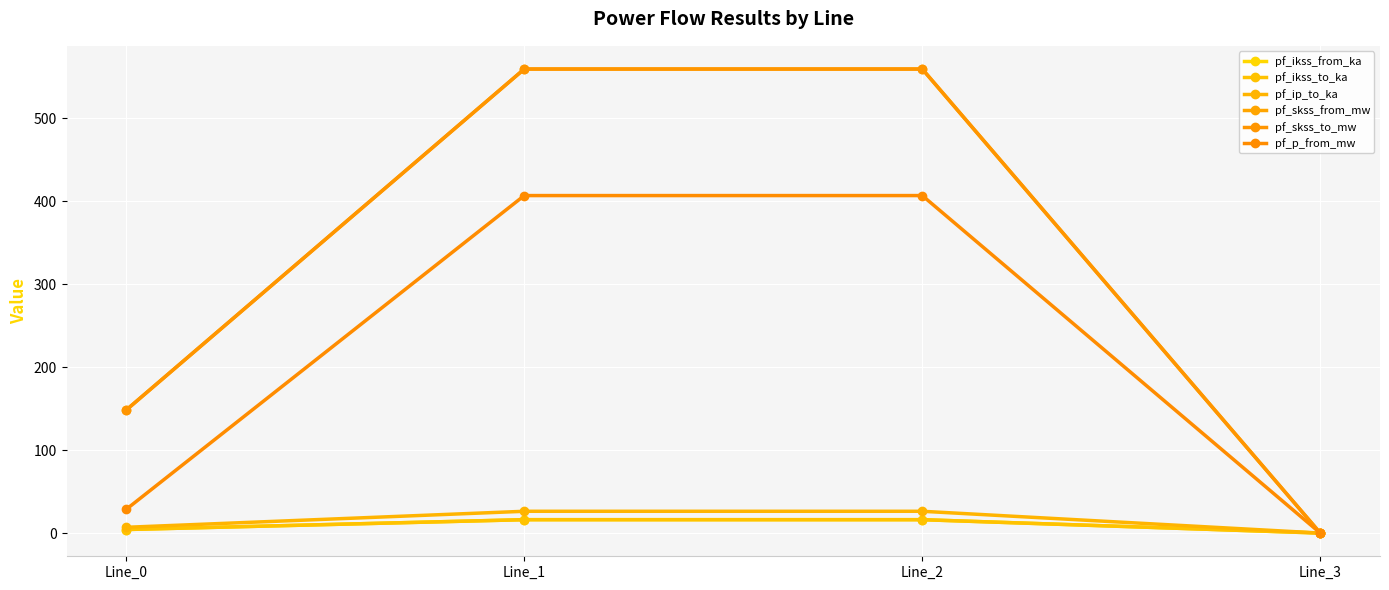

True or false: pf_ikss_from_ka and pf_skss_from_mw intersect in this chart.

False